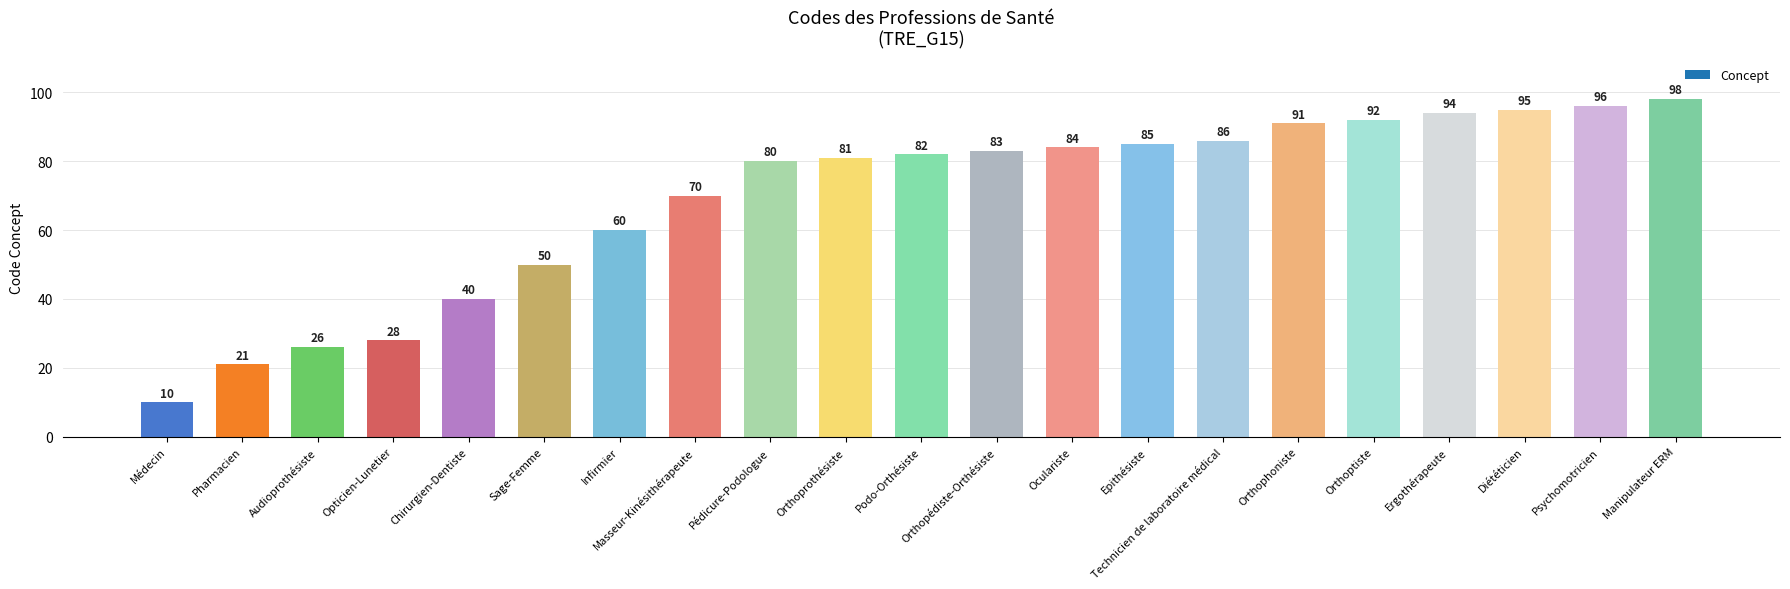

How many data points are less than 82?

10